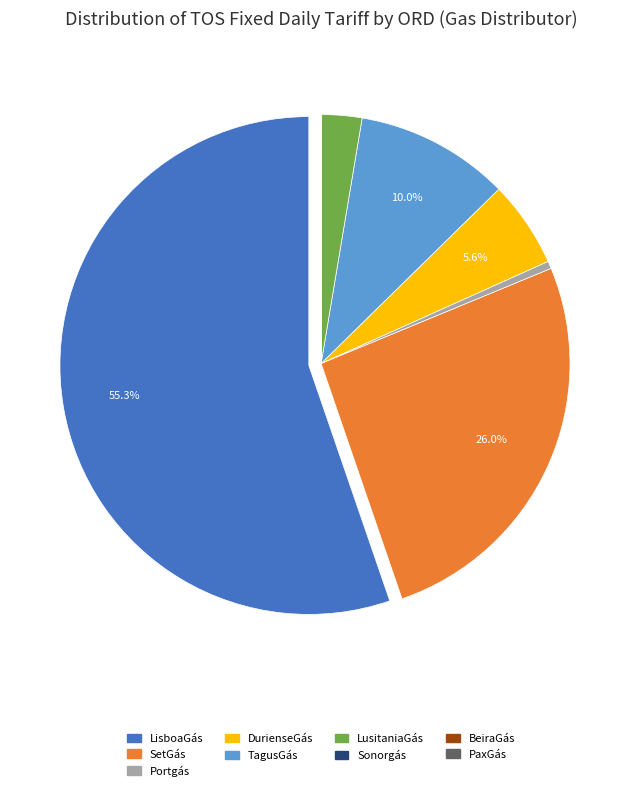

What percentage do LisboaGás and DurienseGás together represent?

60.9%